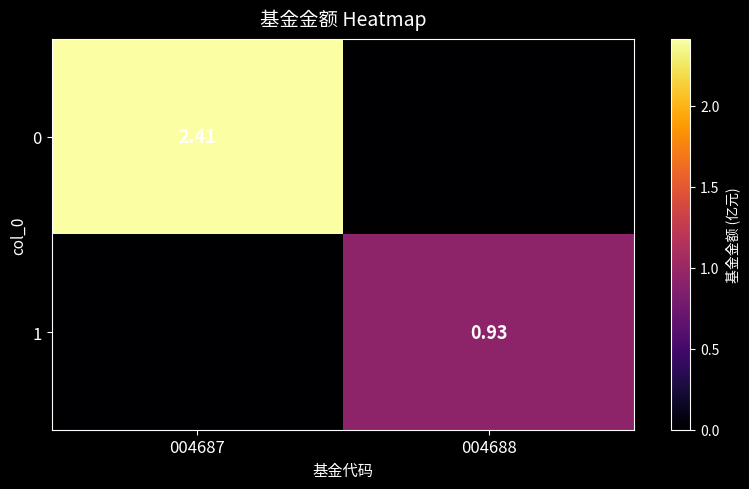

True or false: 0 has a value of 0.0 at 004688.

True